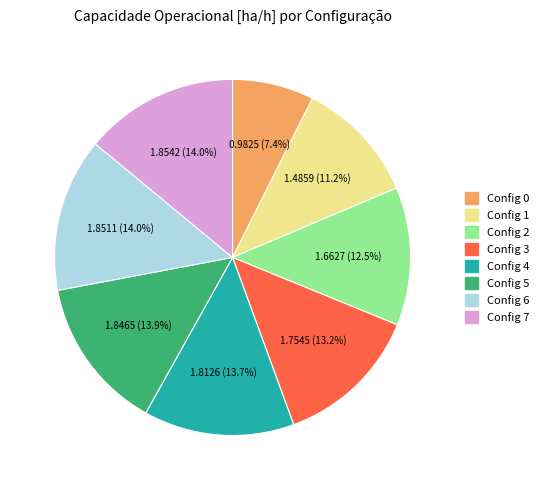

Is there any slice that represents more than half of the pie?

No